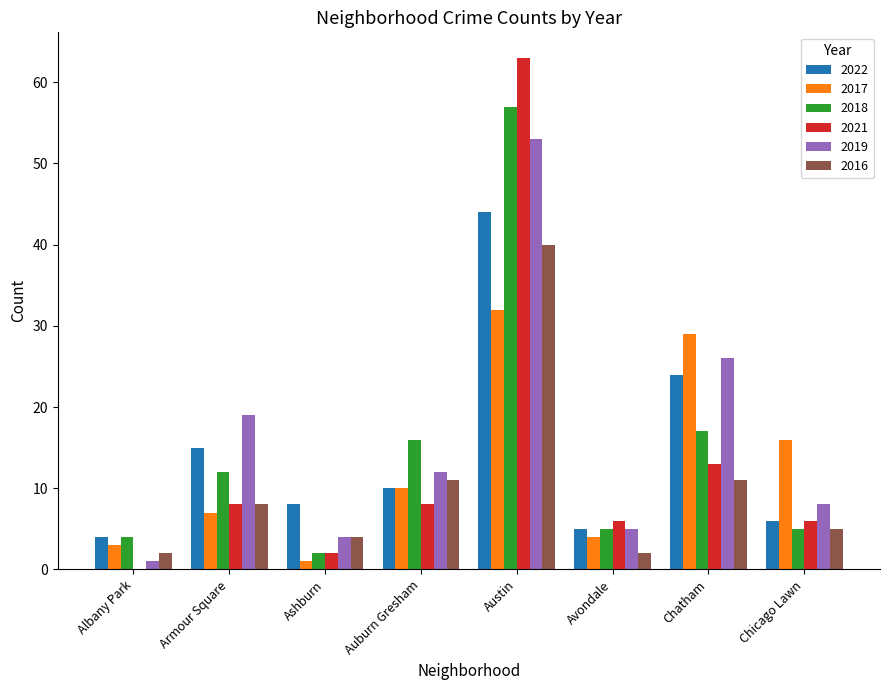

What is the greatest value displayed?

63